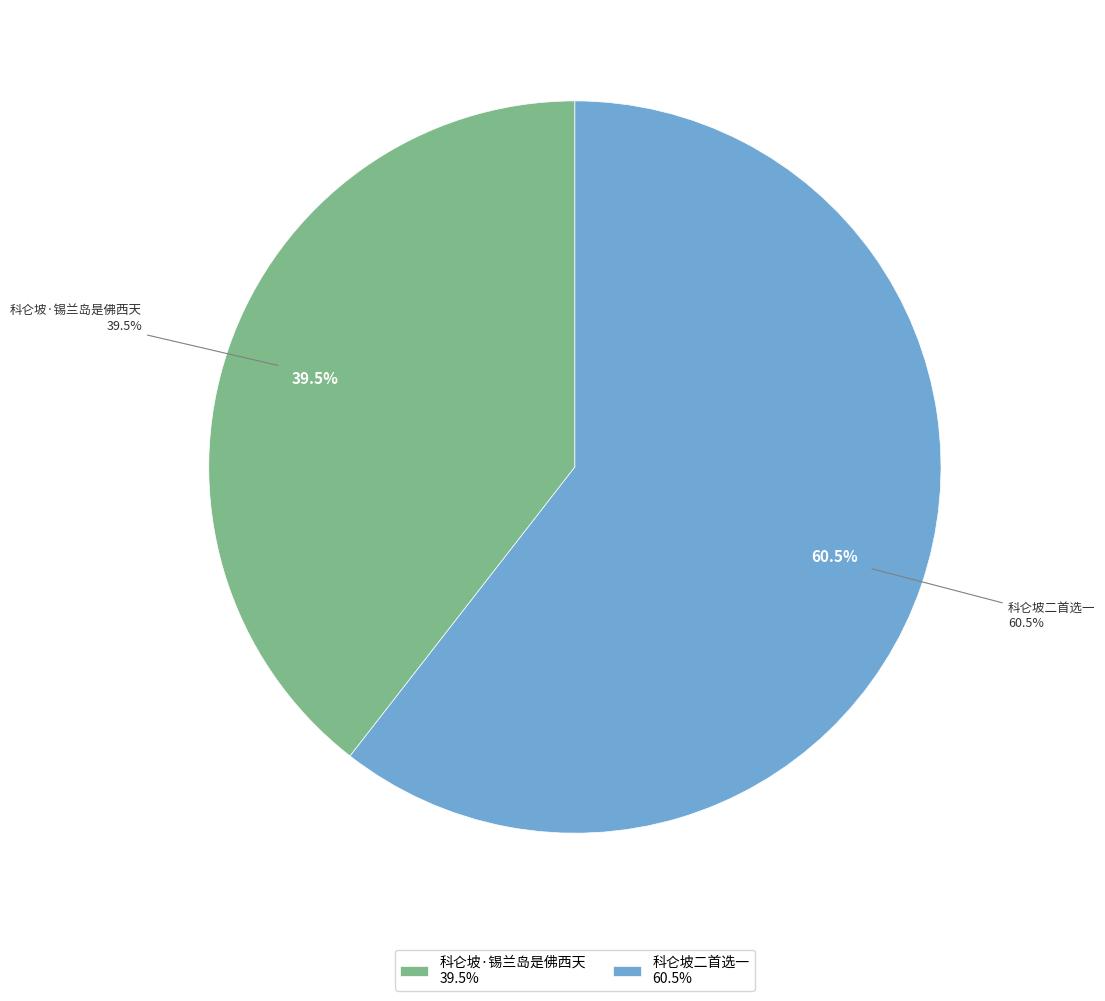

What percentage do 科仑坡·锡兰岛是佛西天 and 科仑坡二首选一 together represent?

100.0%